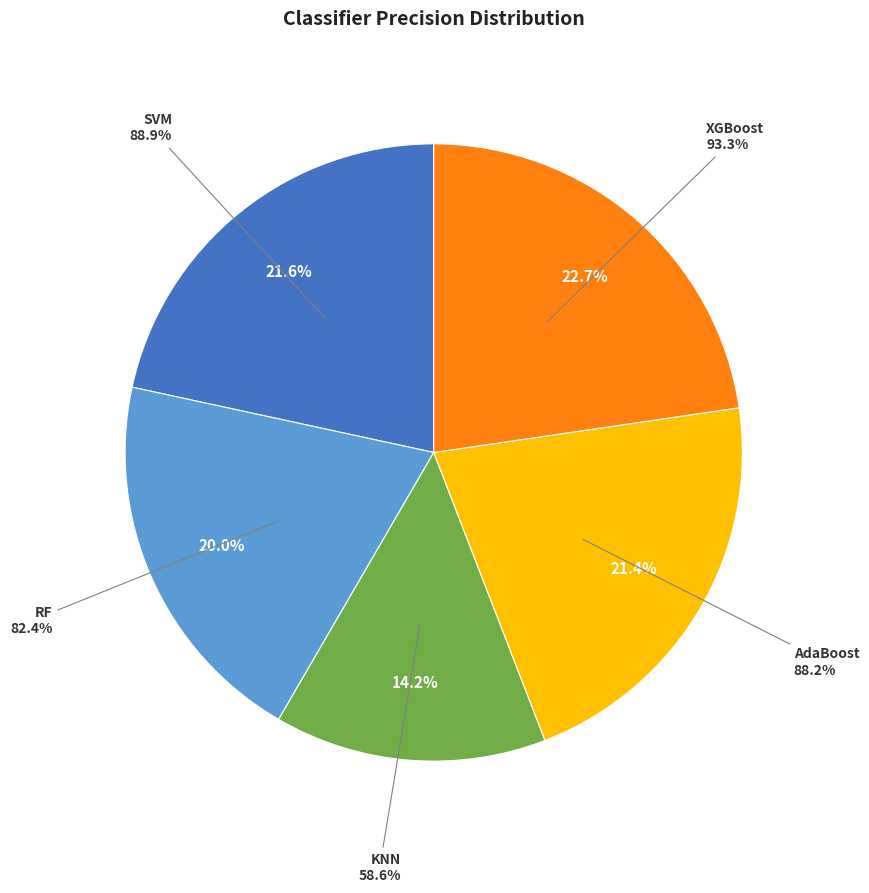

How many segments does this pie chart have?

5